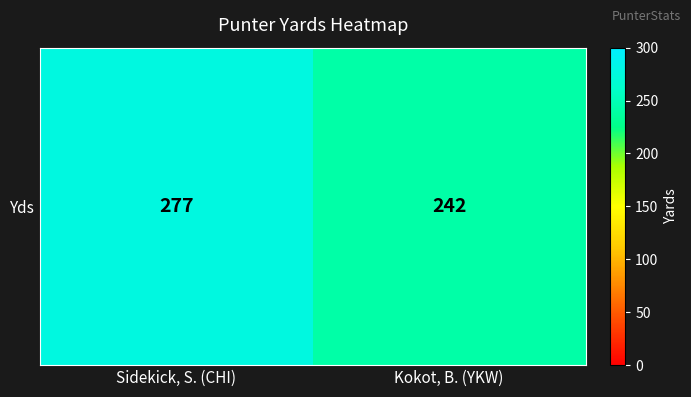

Rank the categories by value from lowest to highest.

Kokot, B. (YKW), Sidekick, S. (CHI)